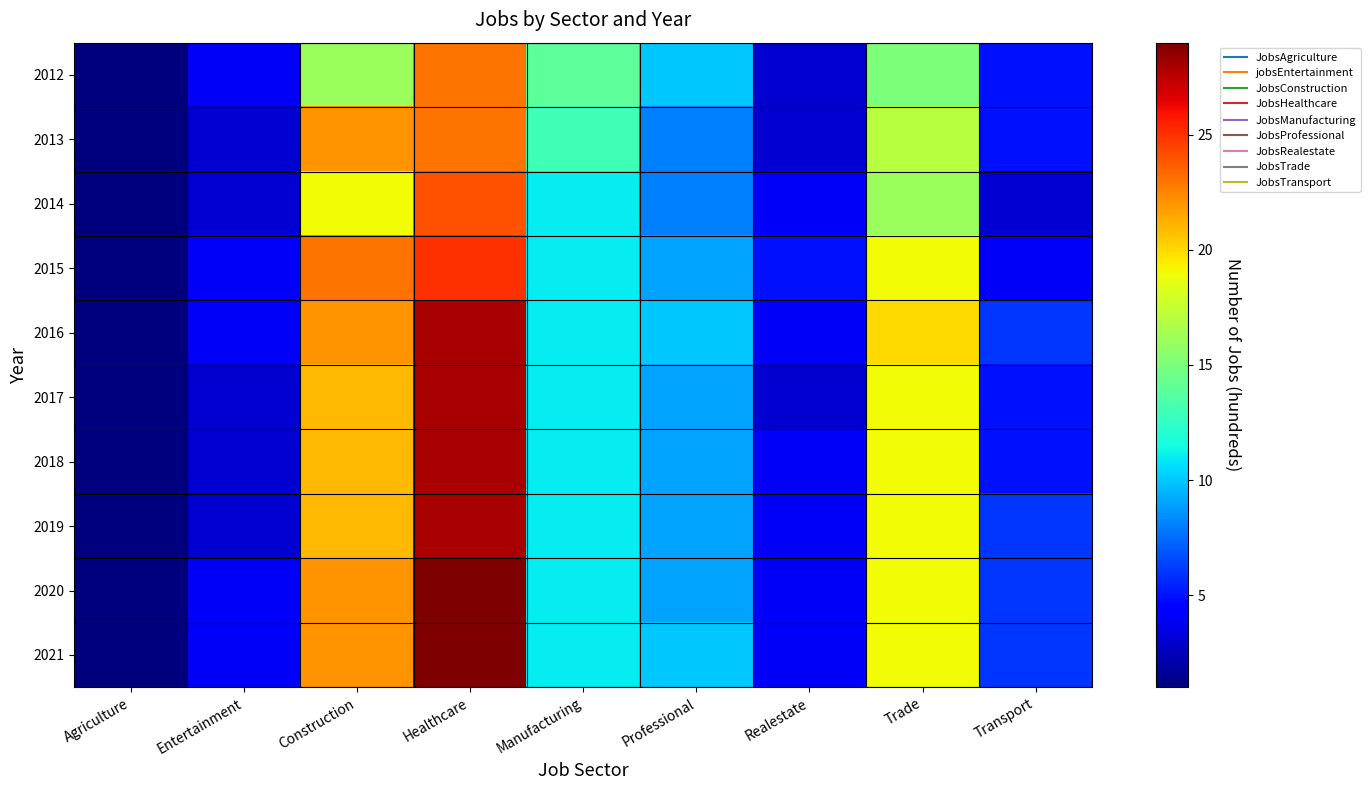

What is the total value across all series at Manufacturing?

115